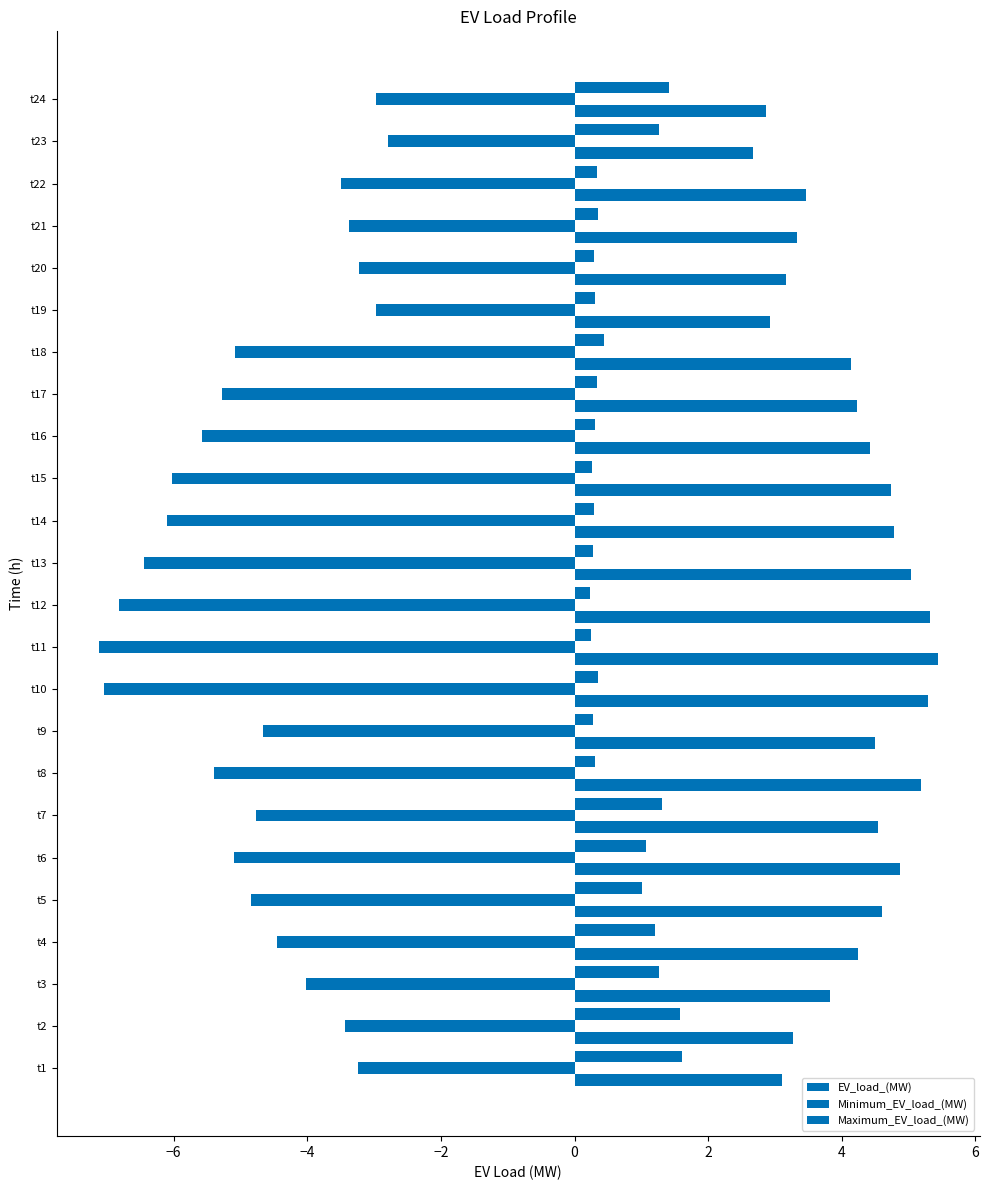

Count the number of categories in the chart.

24